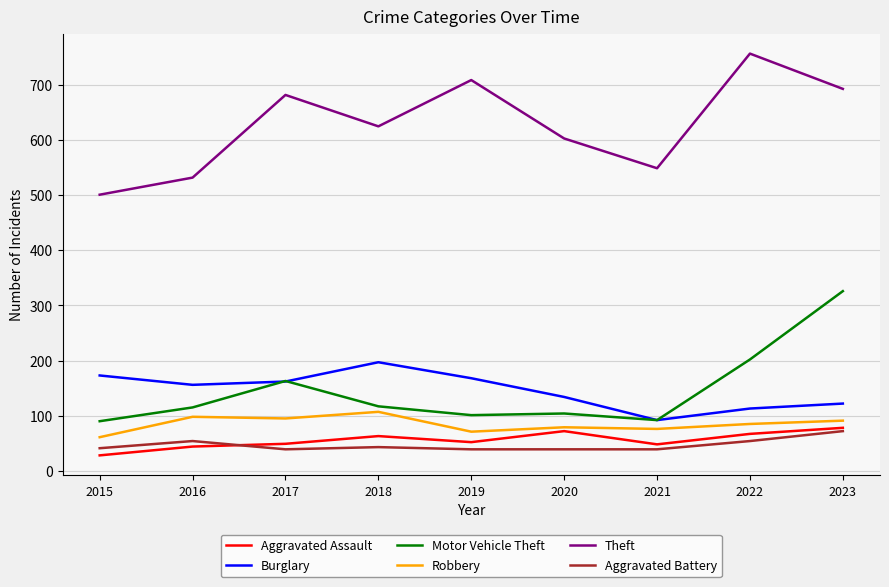

Which series changed the most between 2017 and 2023?

Motor Vehicle Theft